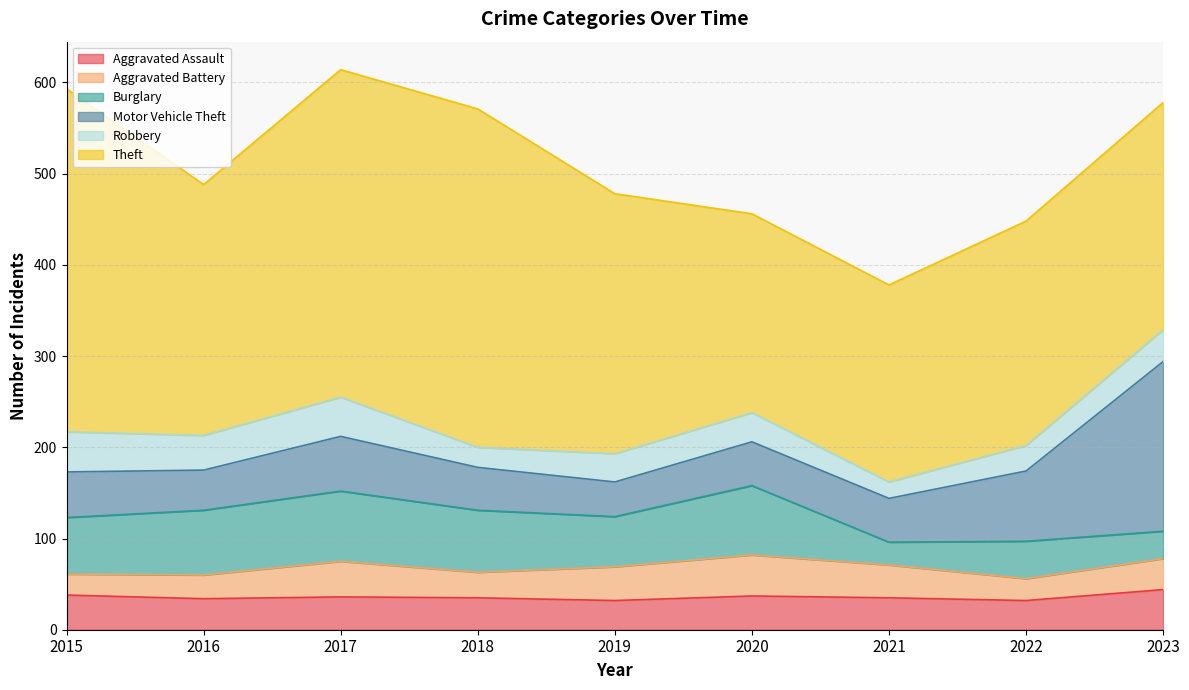

Rank the series at 2019 from highest to lowest value.

Theft, Burglary, Motor Vehicle Theft, Aggravated Battery, Aggravated Assault, Robbery